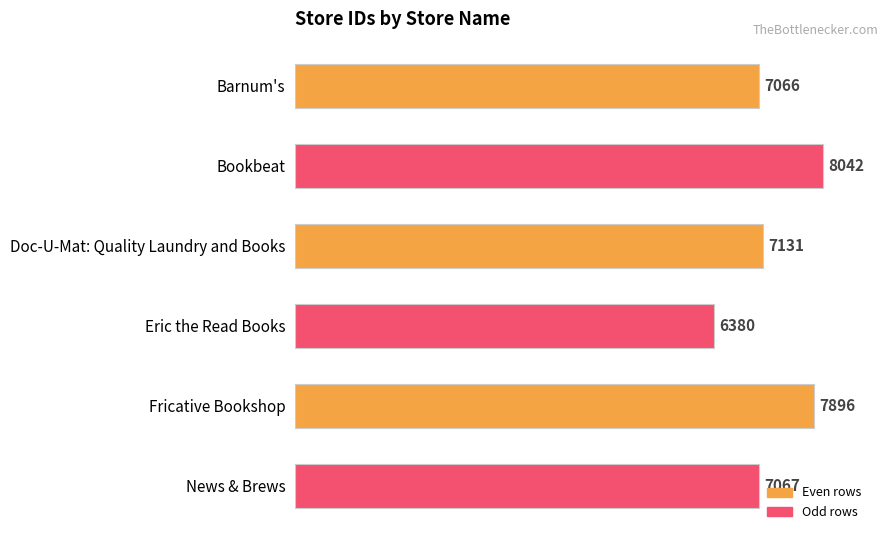

Approximately how many times larger is the value at Bookbeat compared to News & Brews?

1.1